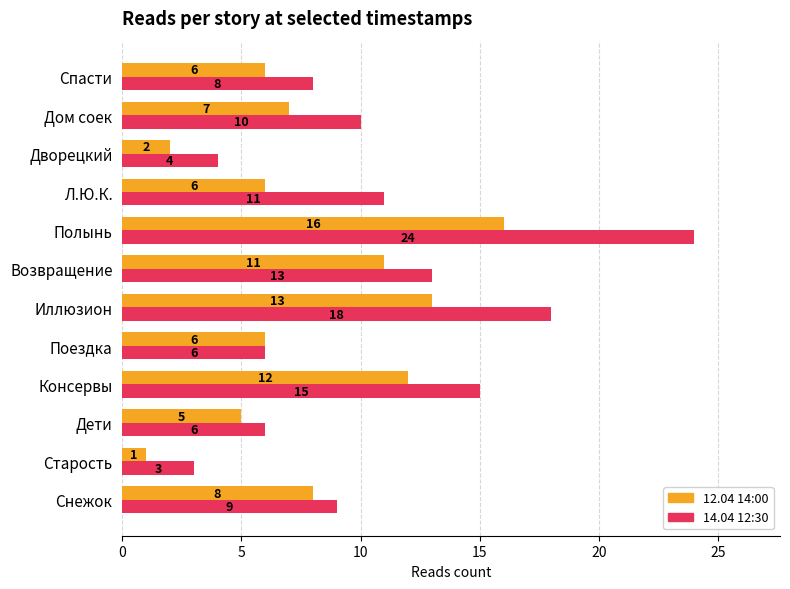

At which category is the sum across all series the highest?

Полынь